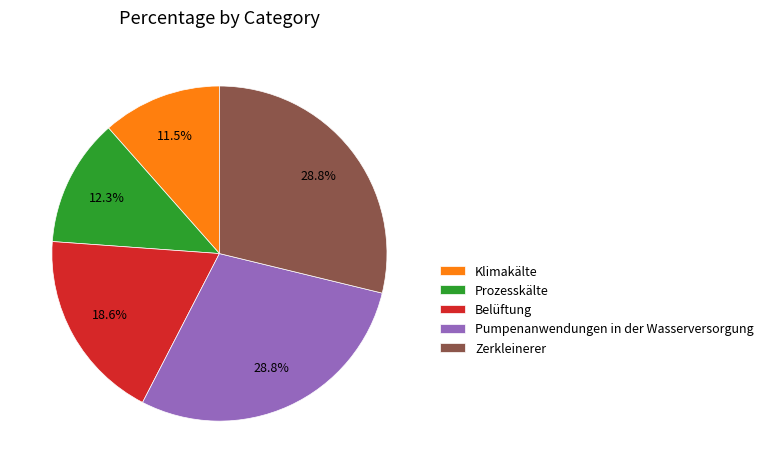

Is it true that Pumpenanwendungen in der Wasserversorgung is 29% of the pie?

True